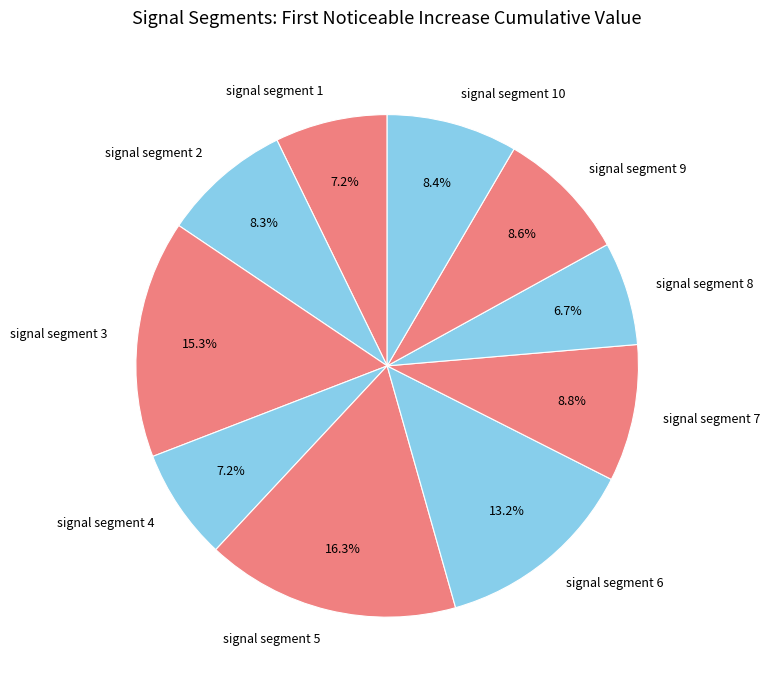

Count the number of slices in the pie.

10